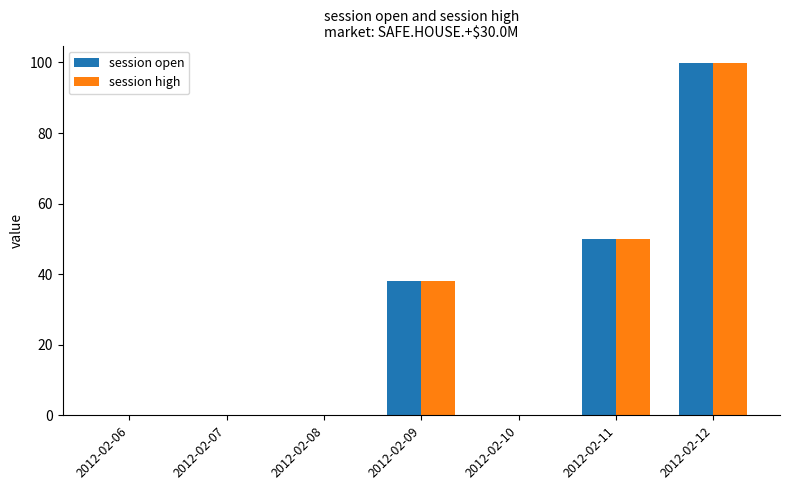

What are all the series names shown in the legend?

session open, session high